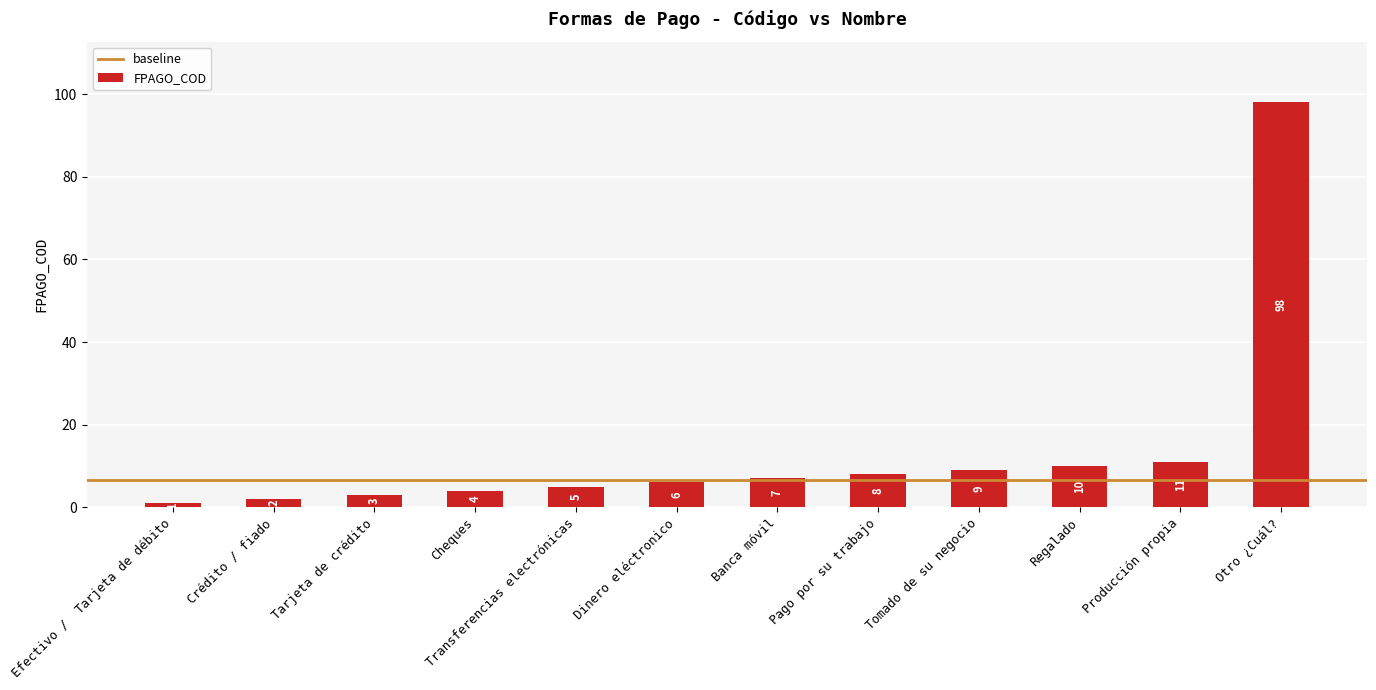

Which label corresponds to the largest value in the chart?

Otro ¿Cuál?